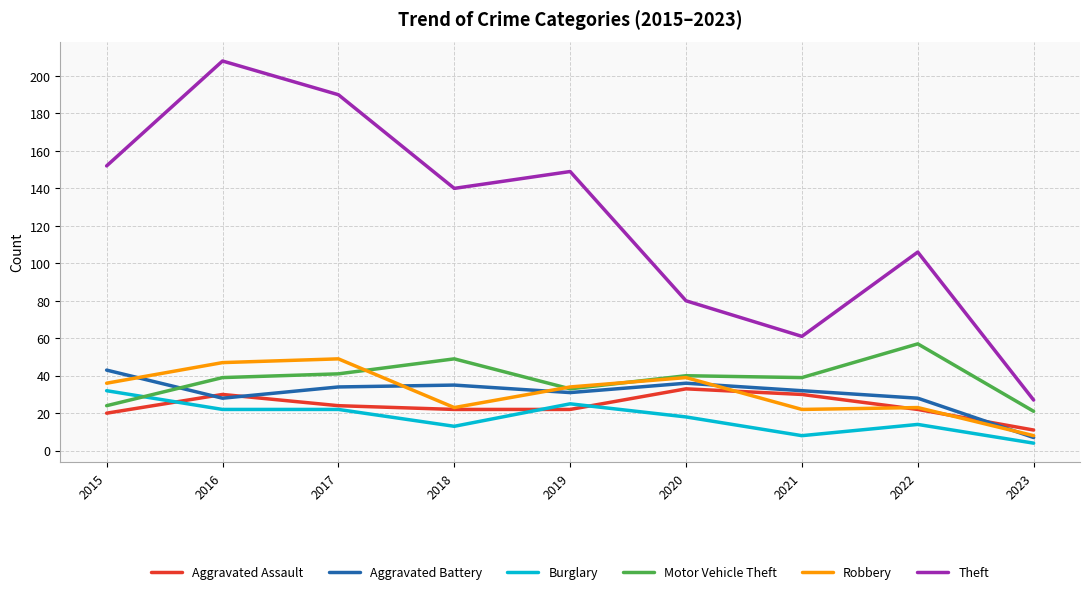

What are all the series names shown in the legend?

Aggravated Assault, Aggravated Battery, Burglary, Motor Vehicle Theft, Robbery, Theft